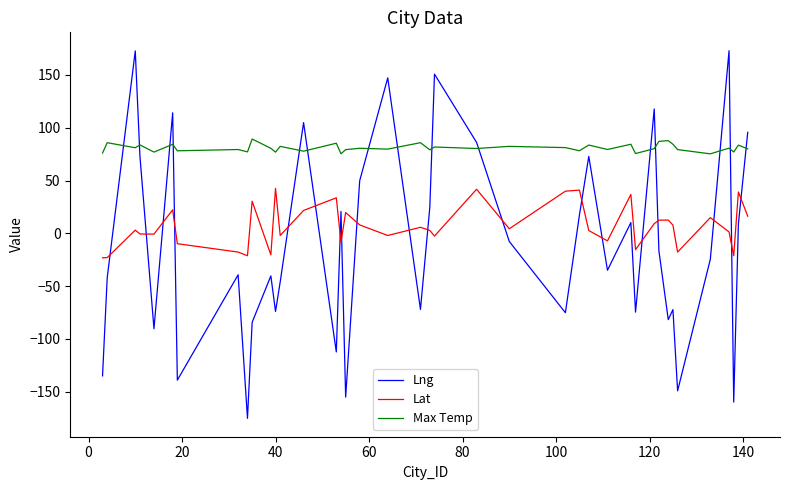

Which series has the largest range (max minus min)?

Lng